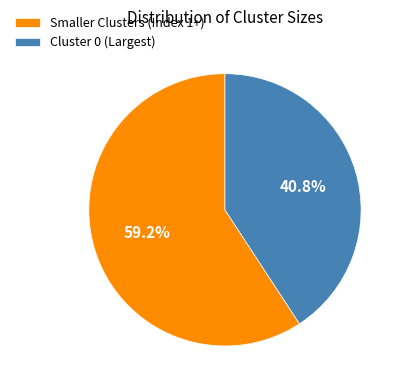

Rank the categories by value from lowest to highest.

Cluster 0 (Largest), Smaller Clusters (Index 1+)